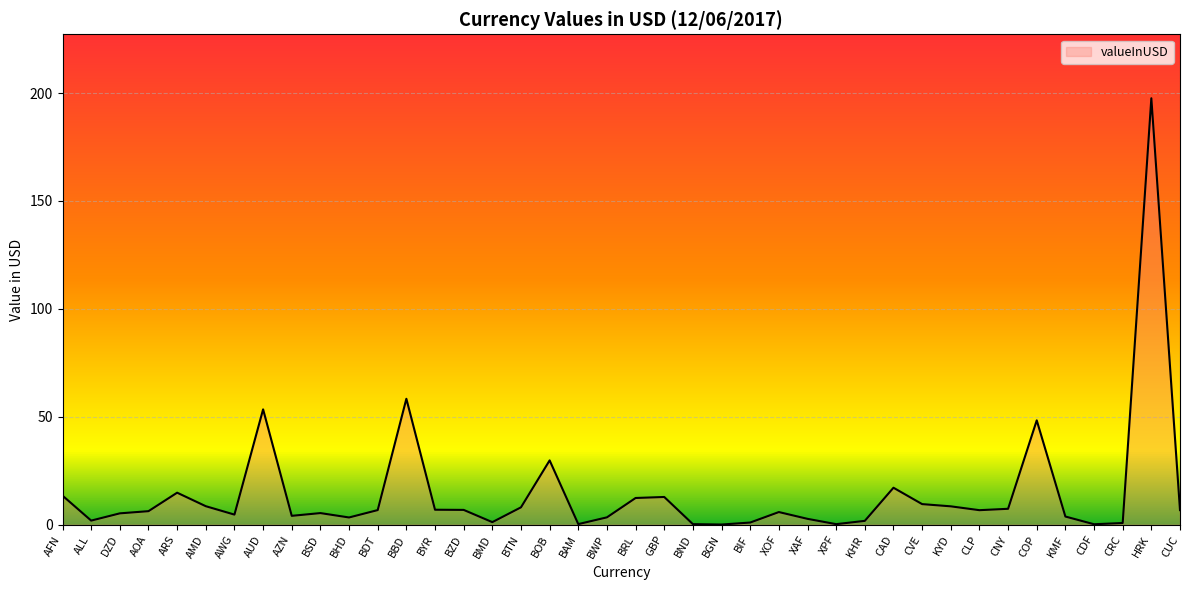

What is the difference between the maximum and minimum values?

197.5